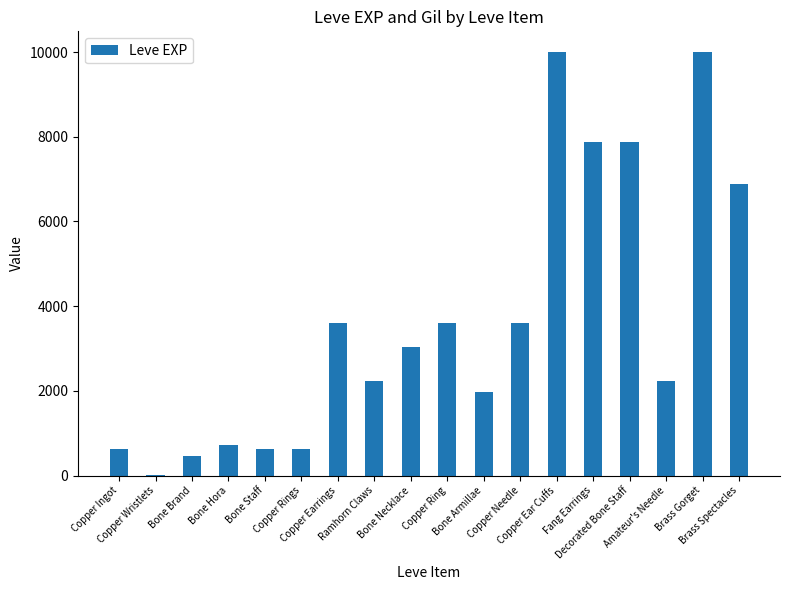

The chart shows a value of 3600 at Copper Needle. True or false?

True